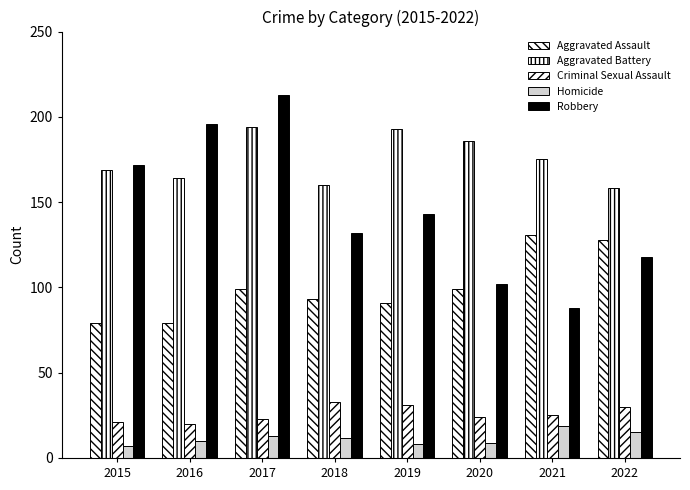

What is the average value of the Aggravated Battery series?

175